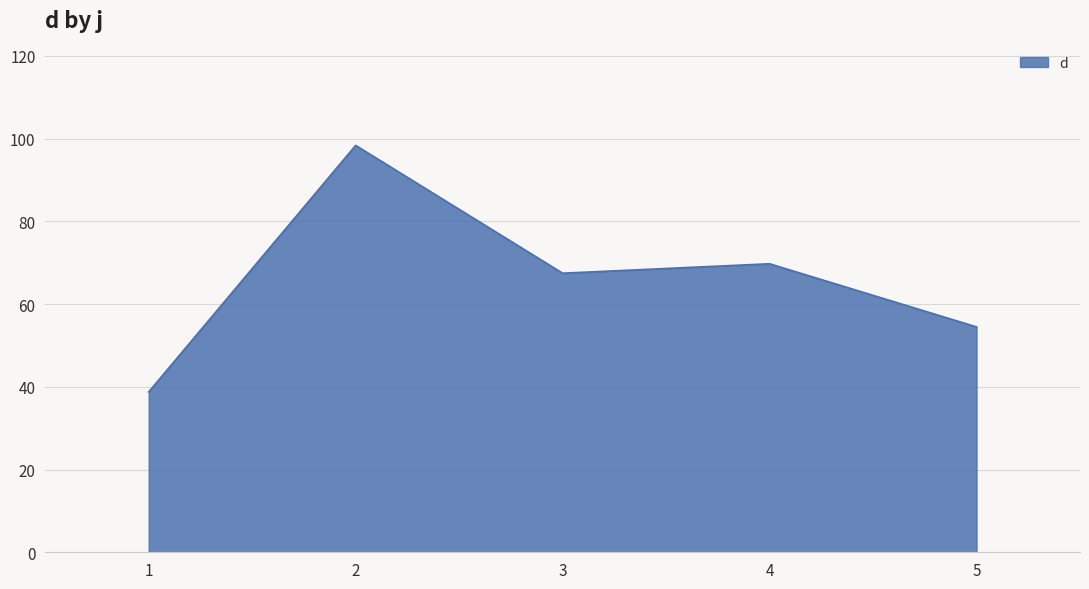

Where does the data first go above 67?

2